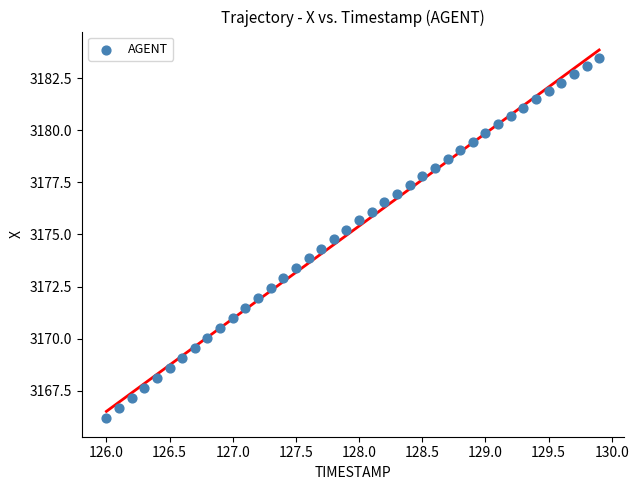

What is the range of X values (max minus min)?

3.9